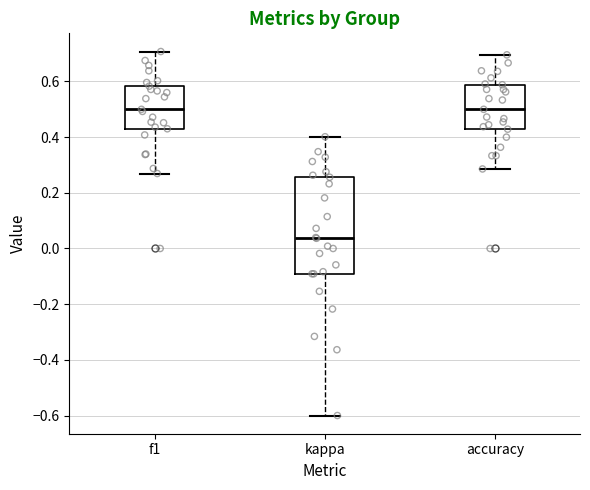

Reading left to right, transcribe this box plot: for each box, give where its median line is, the range the box spans, and where its two whiskers end, as read against the y-axis. The values are not printed on the chart, so give them approximately, as read against the axis.

f1: median 0.50, box 0.44 to 0.58, whiskers 0.26 to 0.70
kappa: median 0.04, box -0.10 to 0.26, whiskers -0.60 to 0.40
accuracy: median 0.50, box 0.42 to 0.58, whiskers 0.28 to 0.70